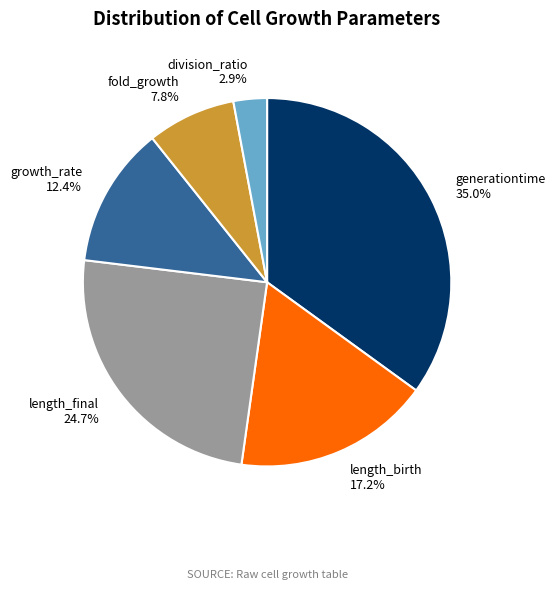

Combined, what portion of the pie is length_final and growth_rate?

37.1%